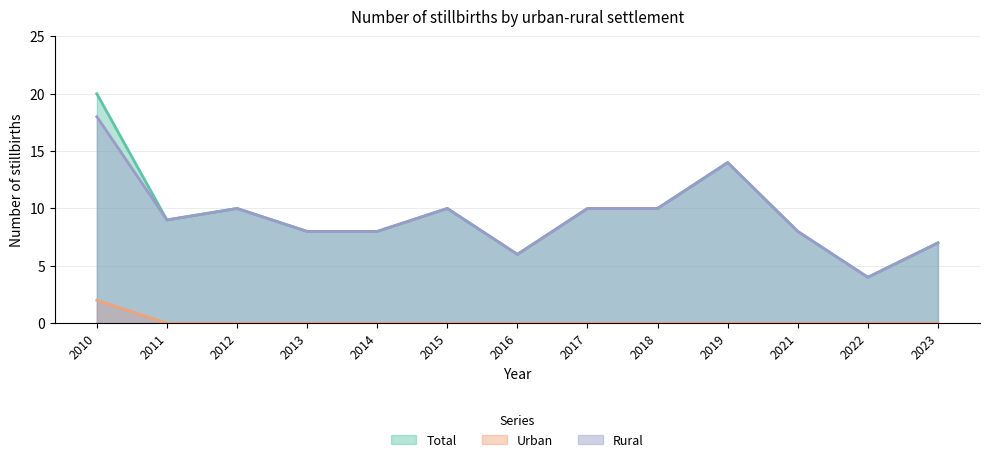

What is the difference between the maximum and minimum values in the Rural series?

14